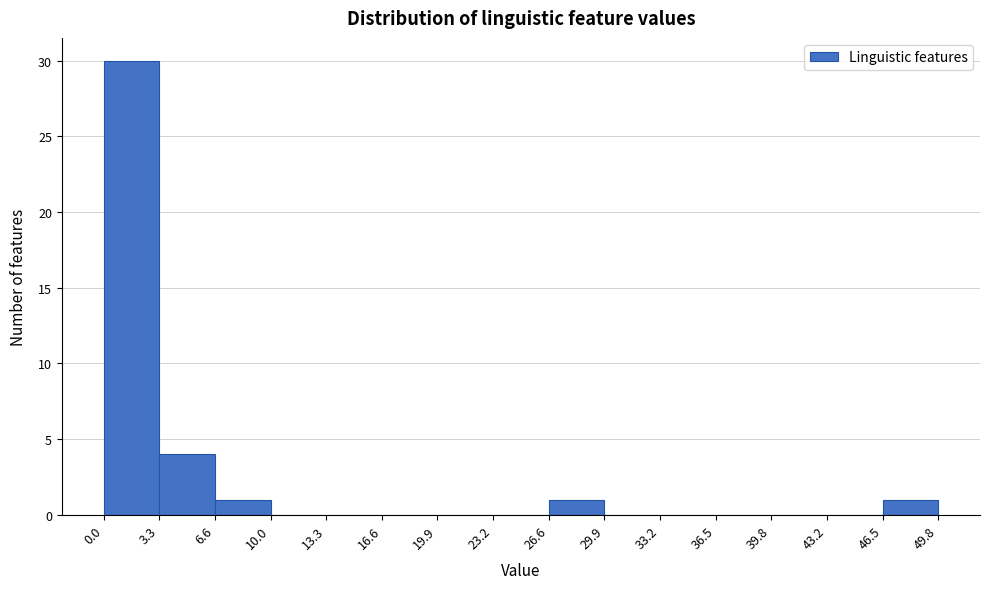

Reading left to right, list every bar in this chart as the range it spans on the x-axis followed by its height. The values are not printed on the chart, so give them approximately, as read against the axis.

0.0 to 3.3: 30
3.3 to 6.6: 4
6.6 to 10.0: 1
10.0 to 13.3: 0
13.3 to 16.6: 0
16.6 to 19.9: 0
19.9 to 23.2: 0
23.2 to 26.6: 0
26.6 to 29.9: 1
29.9 to 33.2: 0
33.2 to 36.5: 0
36.5 to 39.8: 0
39.8 to 43.2: 0
43.2 to 46.5: 0
46.5 to 49.8: 1